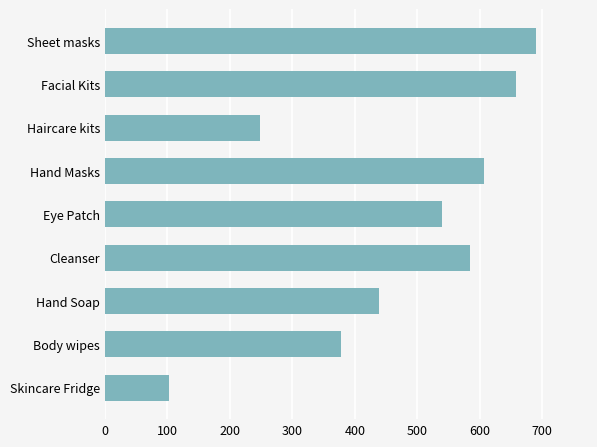

What is the value of the 3rd bar from the top?

248.0